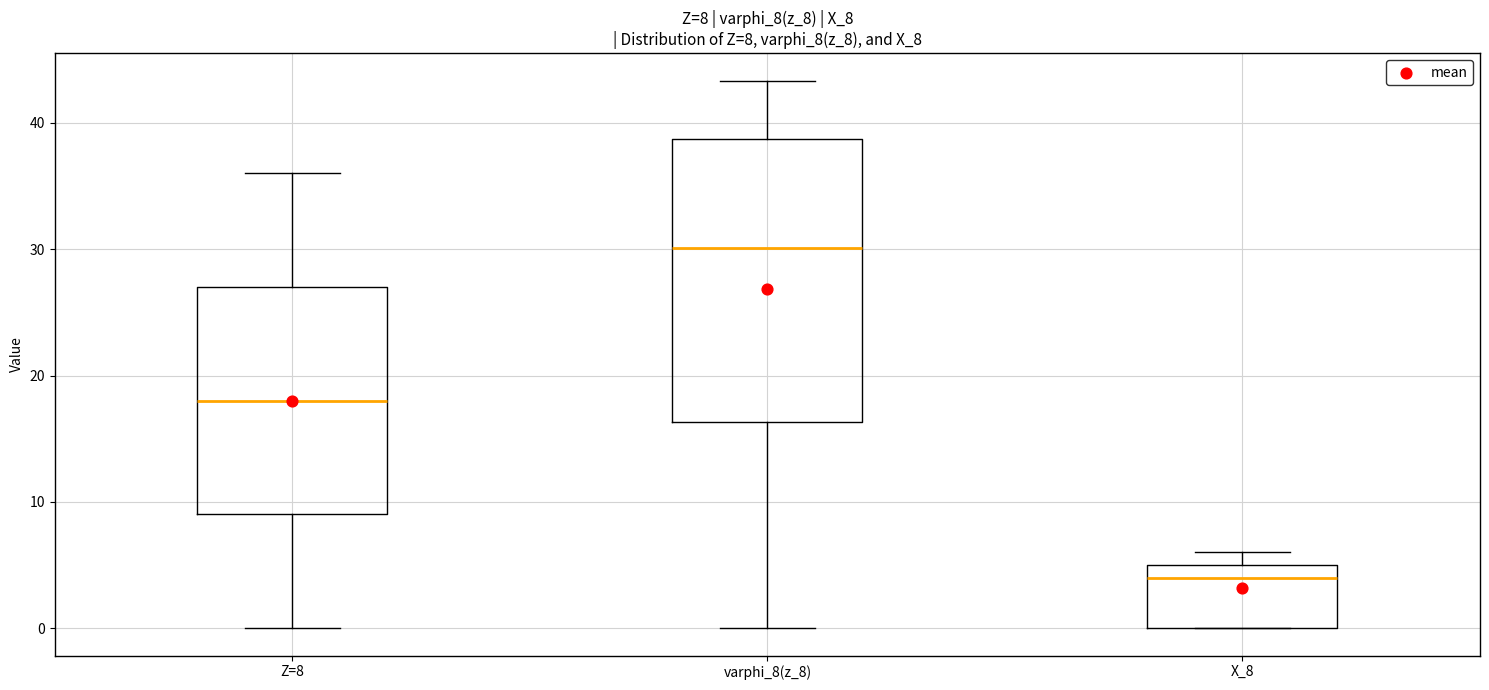

Which box's median line is the lowest?

X_8